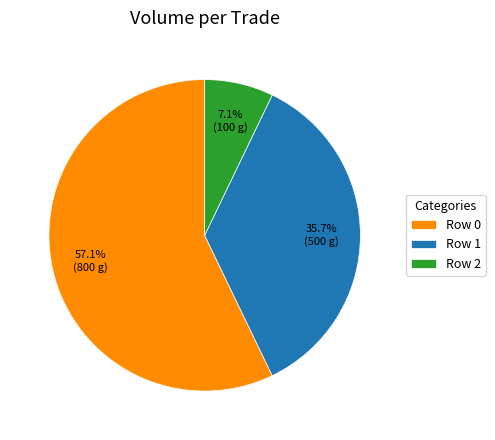

The Row 1 slice represents 36% of the pie. True or false?

True